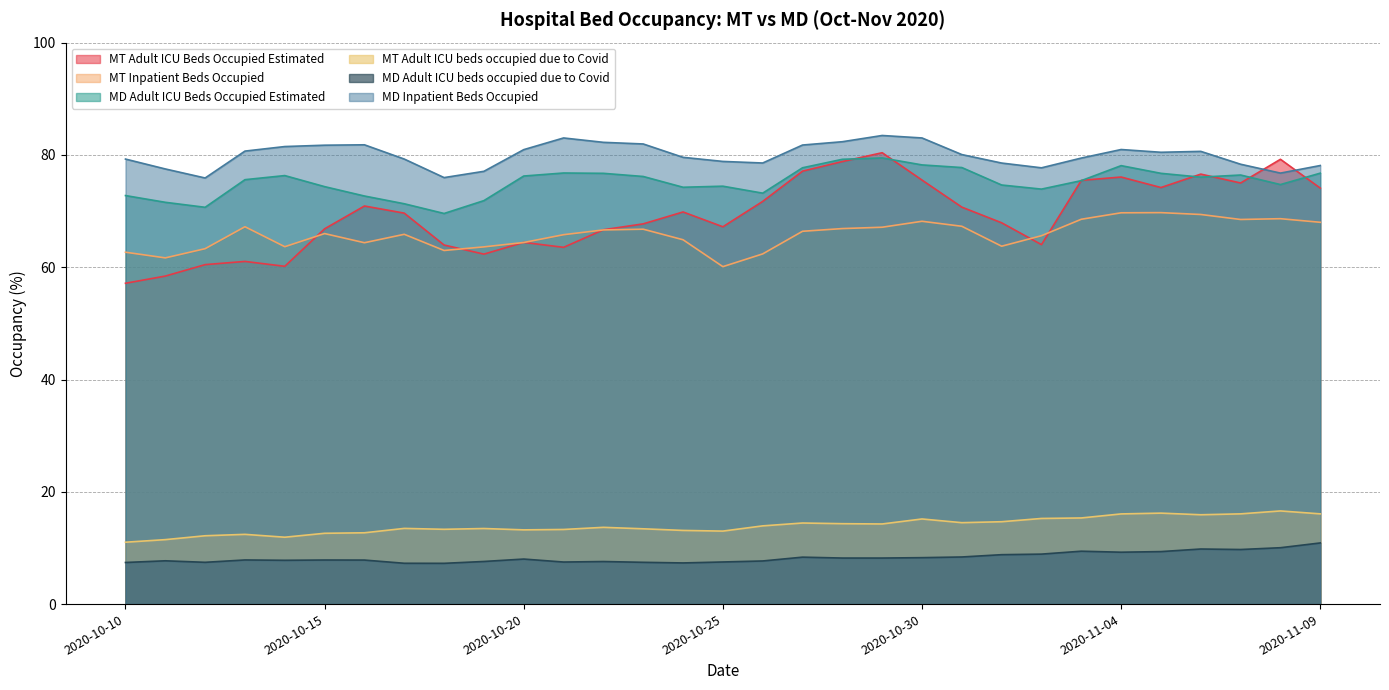

Between 2020-10-30 and 2020-10-19, which is larger?

2020-10-30